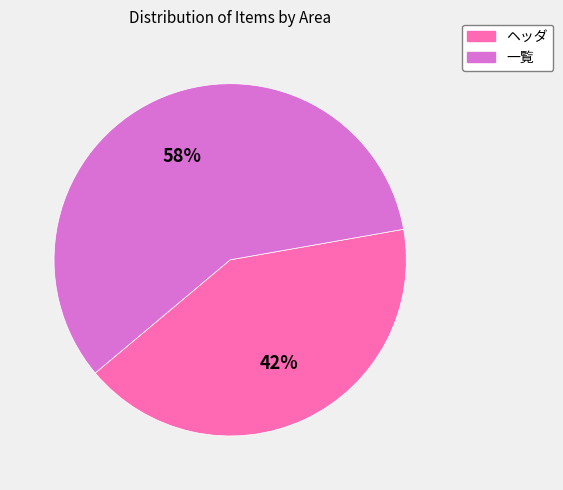

True or false: ヘッダ accounts for 42% of the total.

True